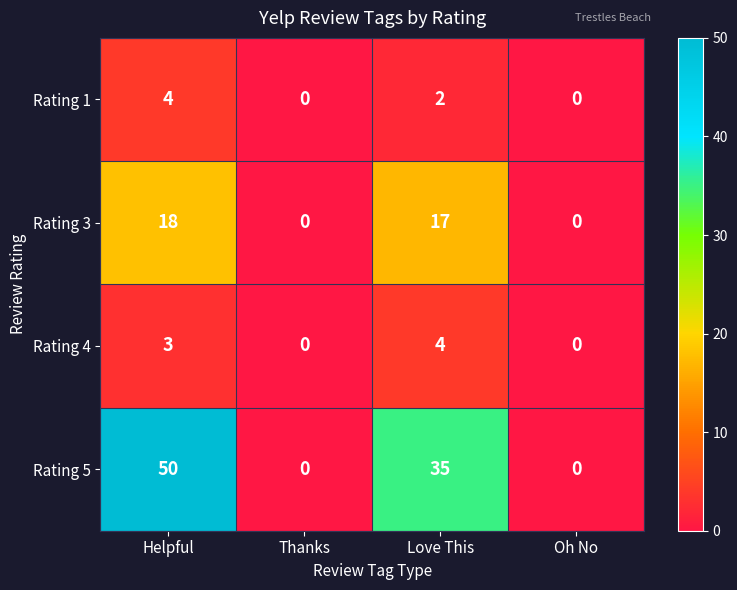

Reading left to right, what are all the values shown in this chart?

Rating 1: 4	0	2	0
Rating 3: 18	0	17	0
Rating 4: 3	0	4	0
Rating 5: 50	0	35	0